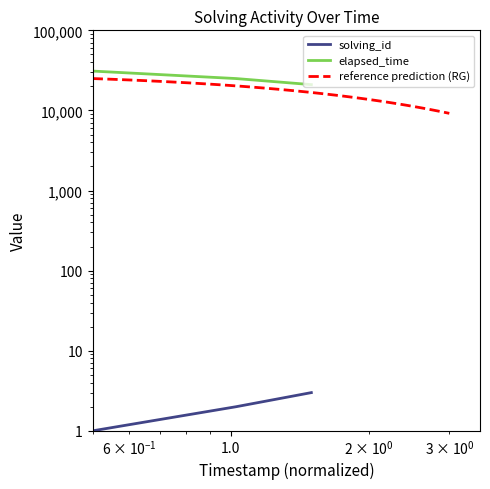

What is the greatest value displayed?

31000